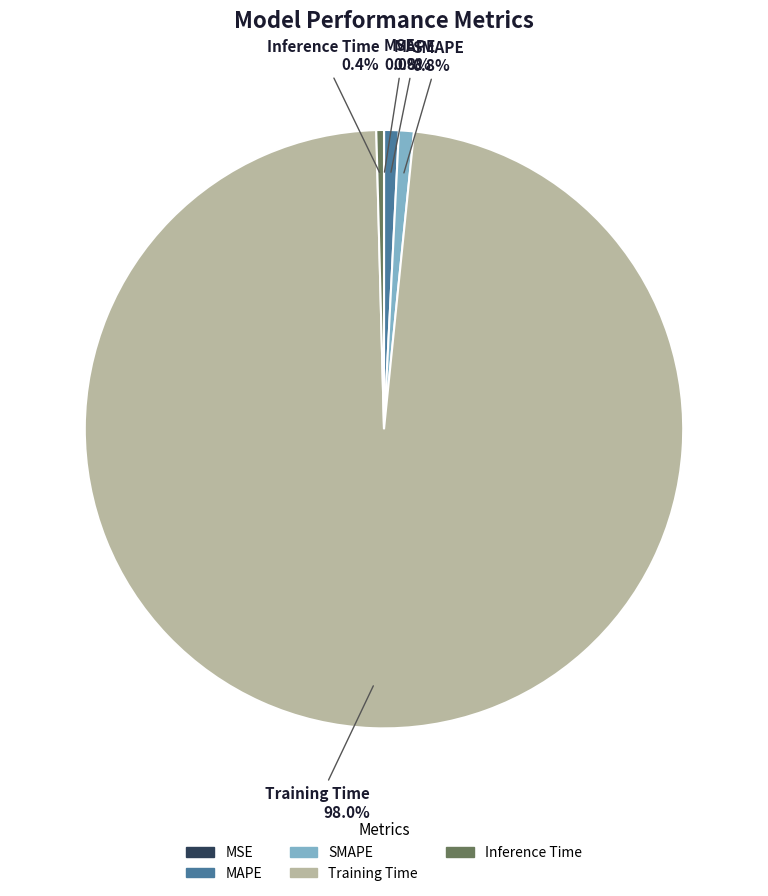

Is Inference Time the majority of the pie?

No